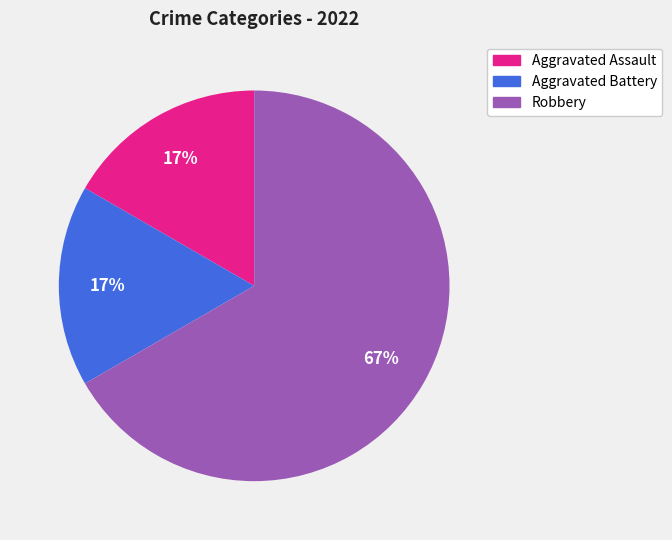

Is it true that Aggravated Assault is 23% of the pie?

False